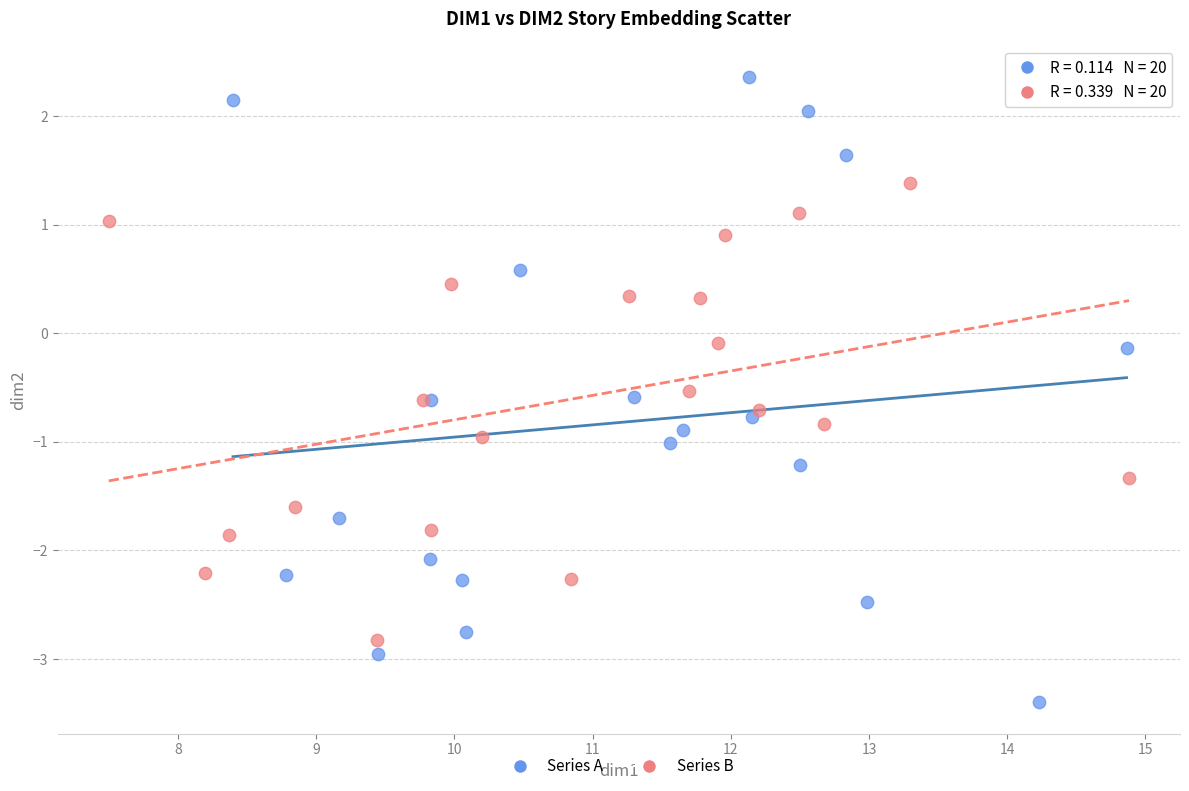

What are all the series names shown in the legend?

Series A, Series B